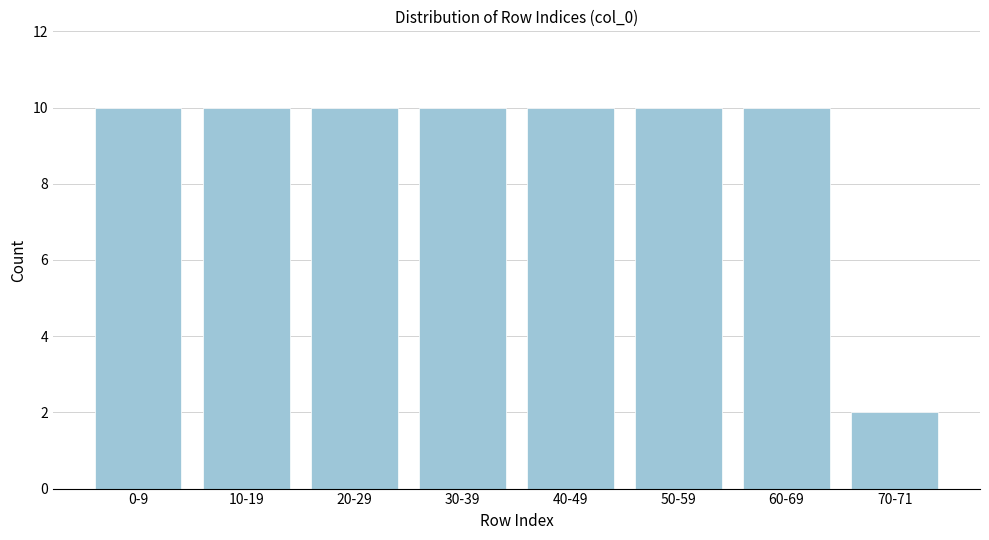

Reading left to right, list all the values displayed in this chart.

10	10	10	10	10	10	10	2